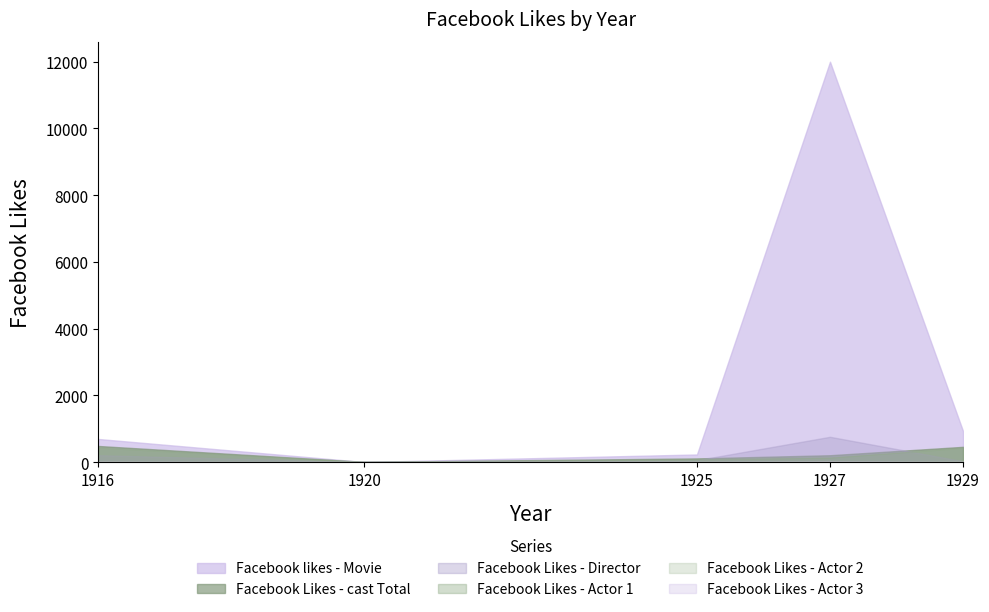

True or false: Facebook Likes - Director and Facebook likes - Movie intersect in this chart.

False